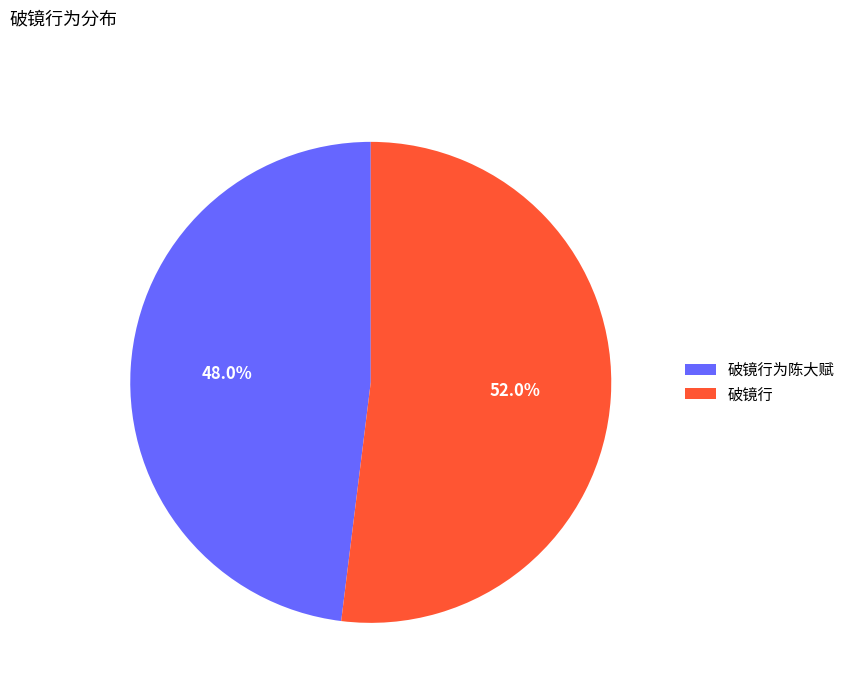

To the nearest percent, what is the difference between the largest and smallest slice percentages?

4%